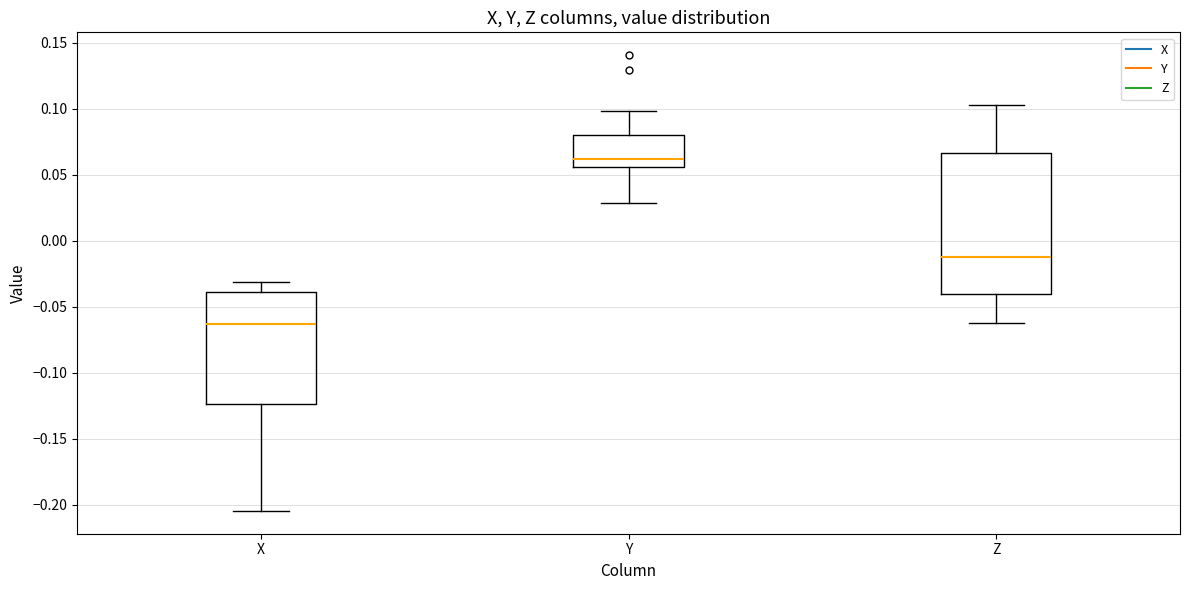

Which box's median line is the highest?

Y